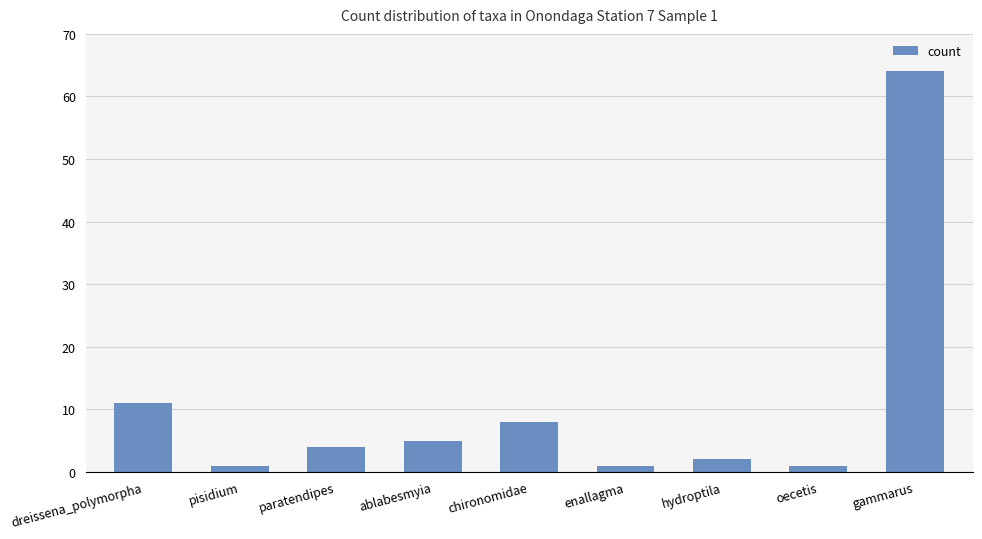

Reading left to right, what are all the values shown in this chart?

dreissena_polymorpha=11	pisidium=1	paratendipes=4	ablabesmyia=5	chironomidae=8	enallagma=1	hydroptila=2	oecetis=1	gammarus=64